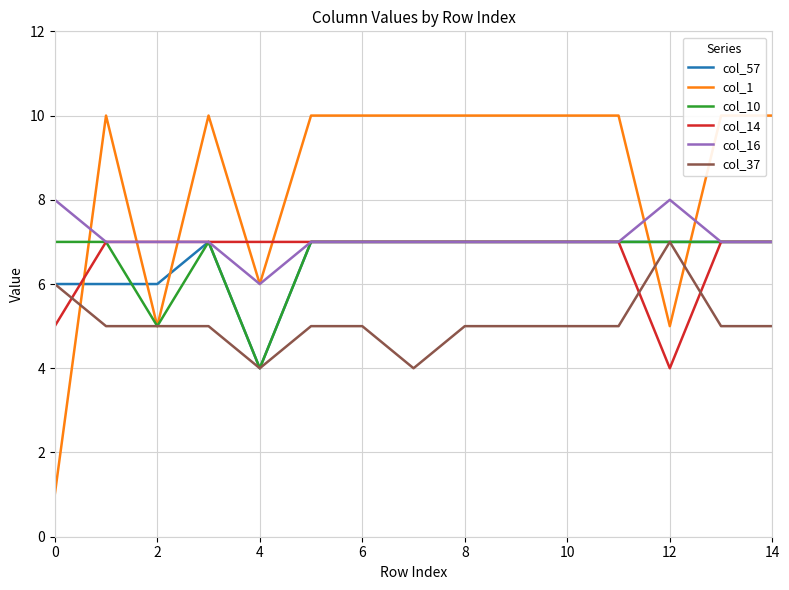

The value of col_16 at 0 is 8. True or false?

True